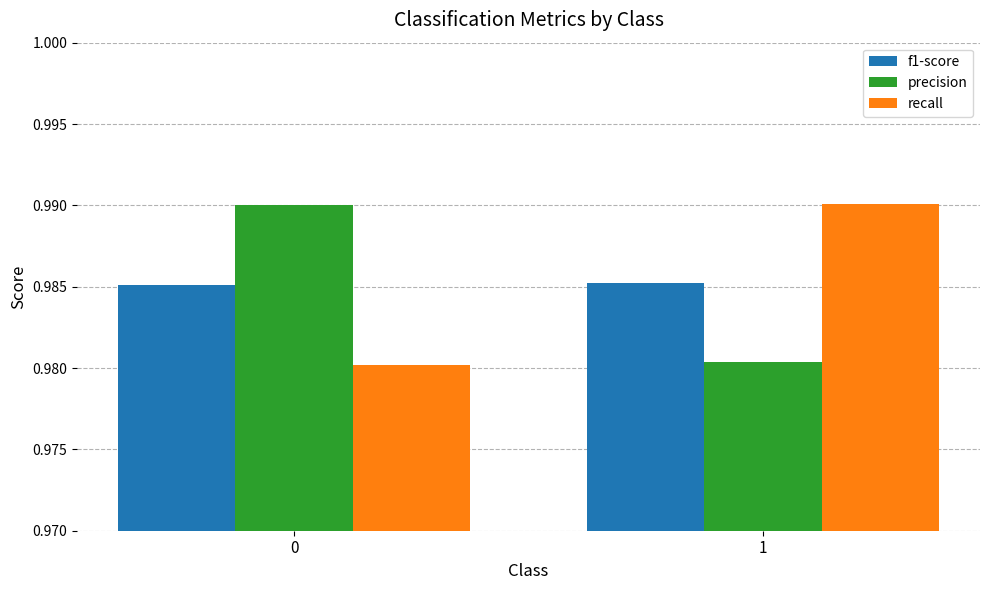

Is the value of f1-score at 1 greater than the value of recall at 1?

No